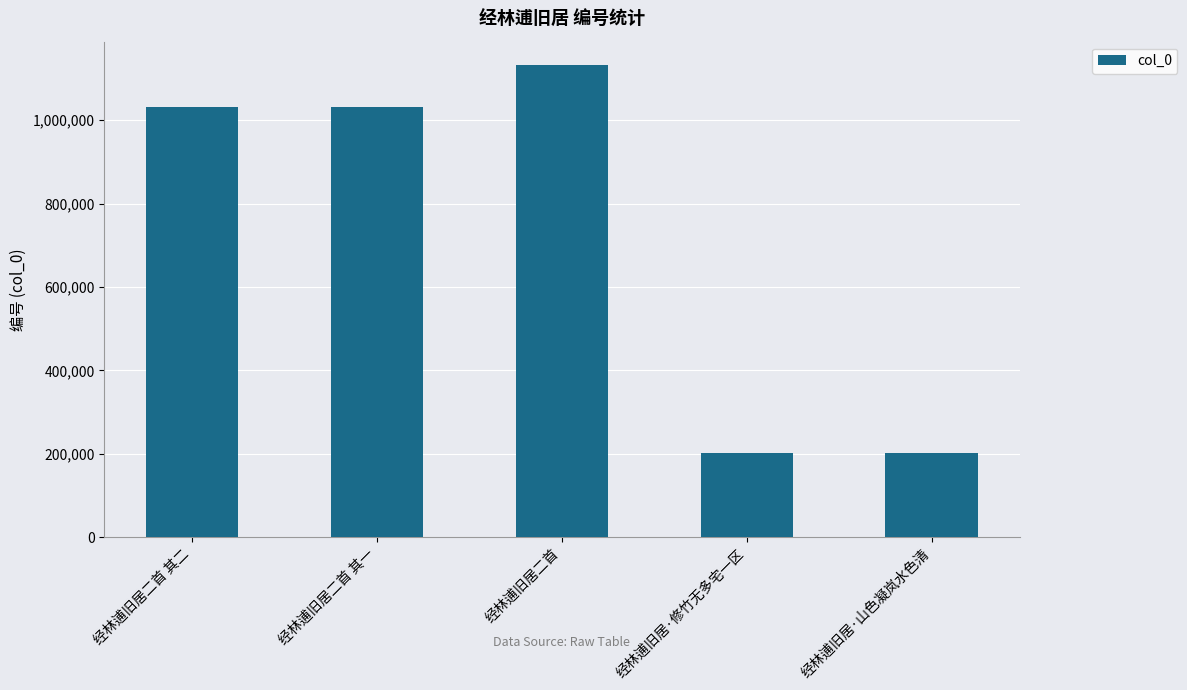

True or false: the data shows 1131870 at 经林逋旧居二首.

True